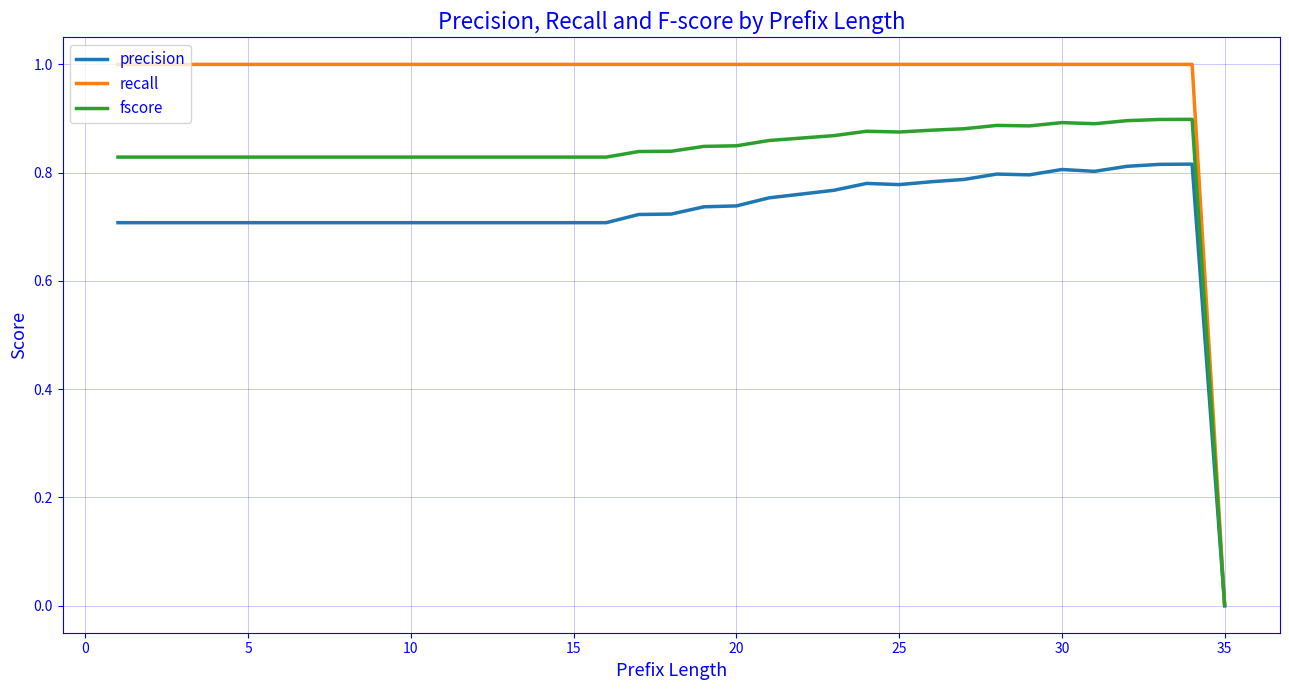

Count the number of categories in the chart.

35